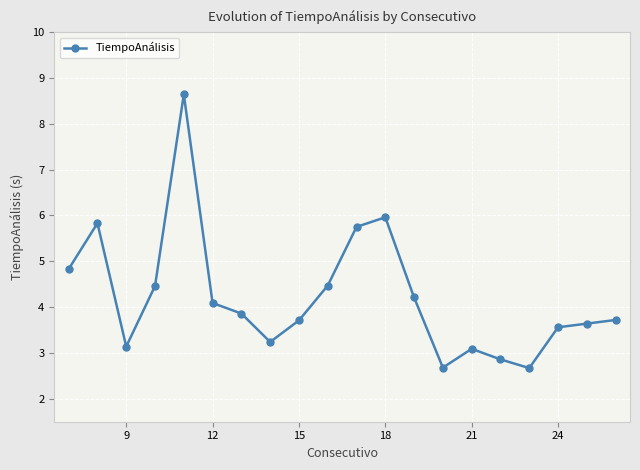

What is the value of the 2nd point from the left?

5.8